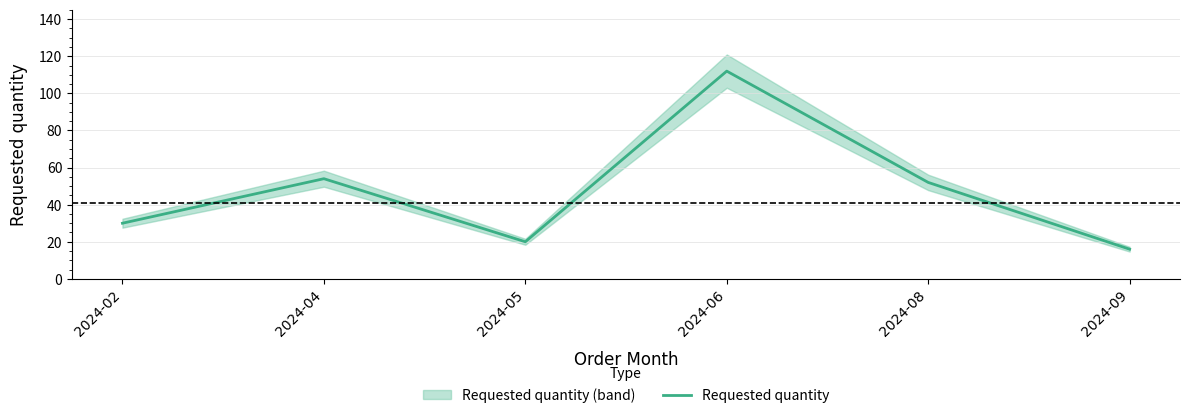

How many points are higher than both their immediate neighbors (excluding endpoints)?

2